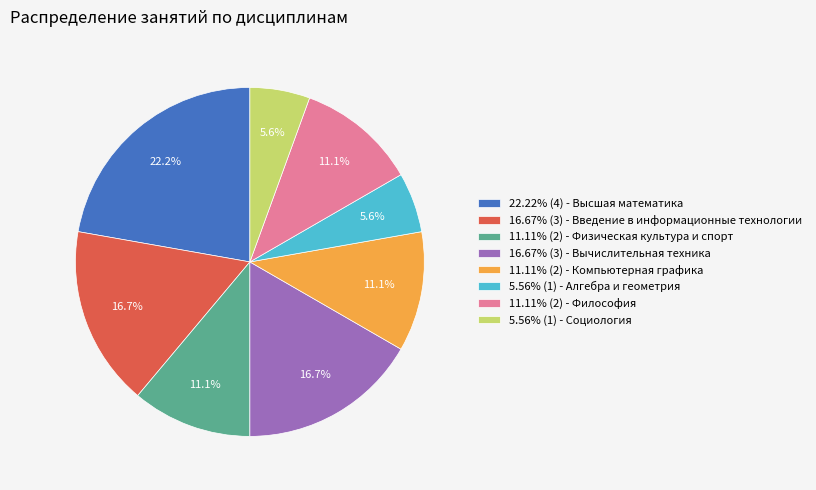

Approximately how many times larger is the value at 11.11% (2) - Философия compared to 5.56% (1) - Алгебра и геометрия?

2.0